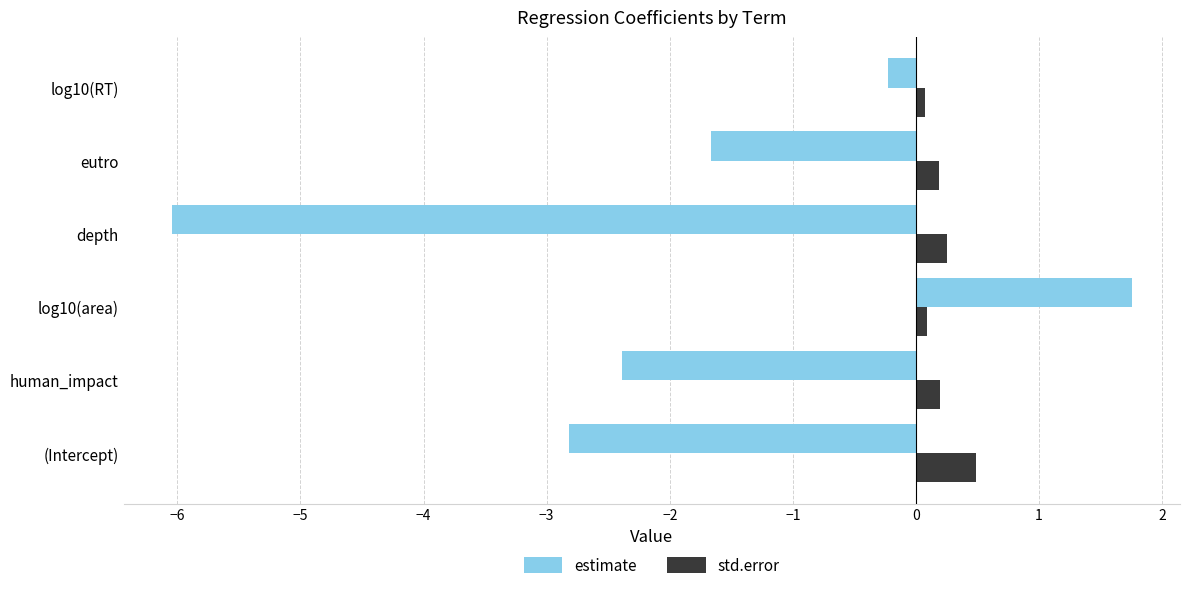

What is the difference between the second highest and minimum values in the std.error series?

0.2